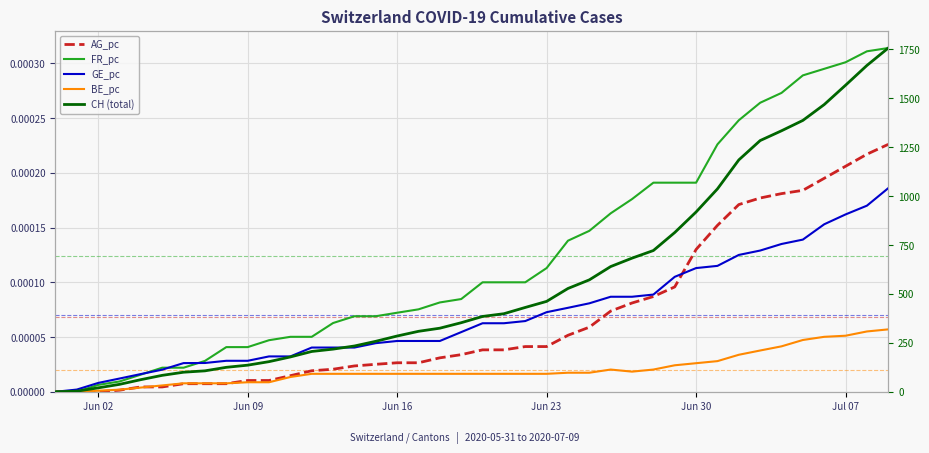

Where is AG_pc nearest to the value 0?

Jun 02